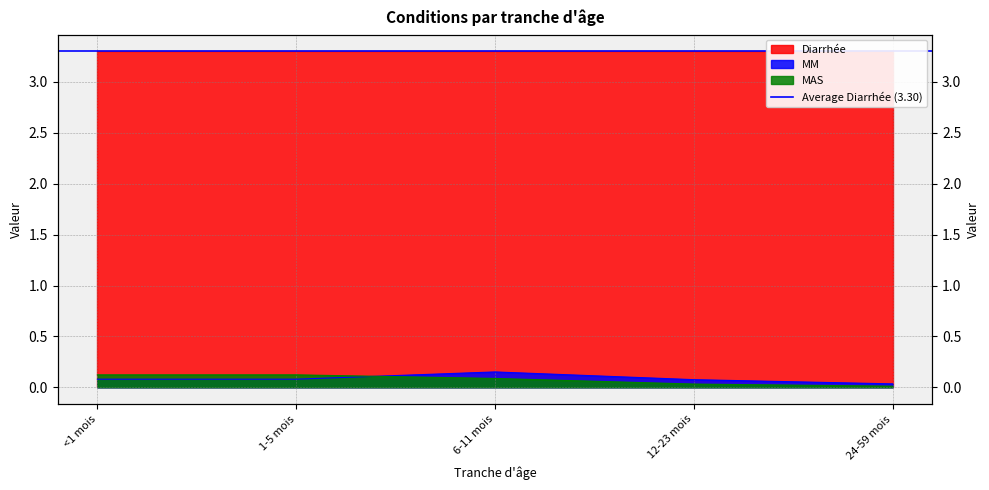

Count the number of categories in the chart.

5